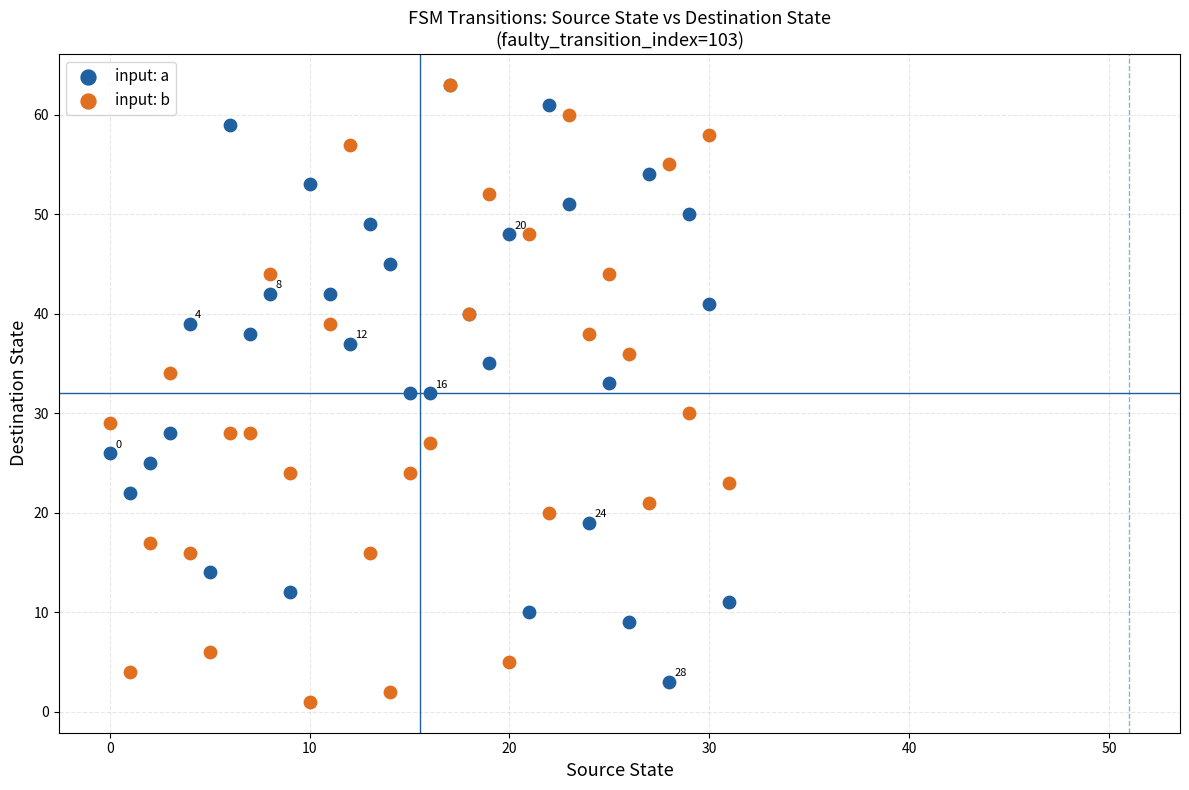

Which series contains the lowest Y value?

input: b